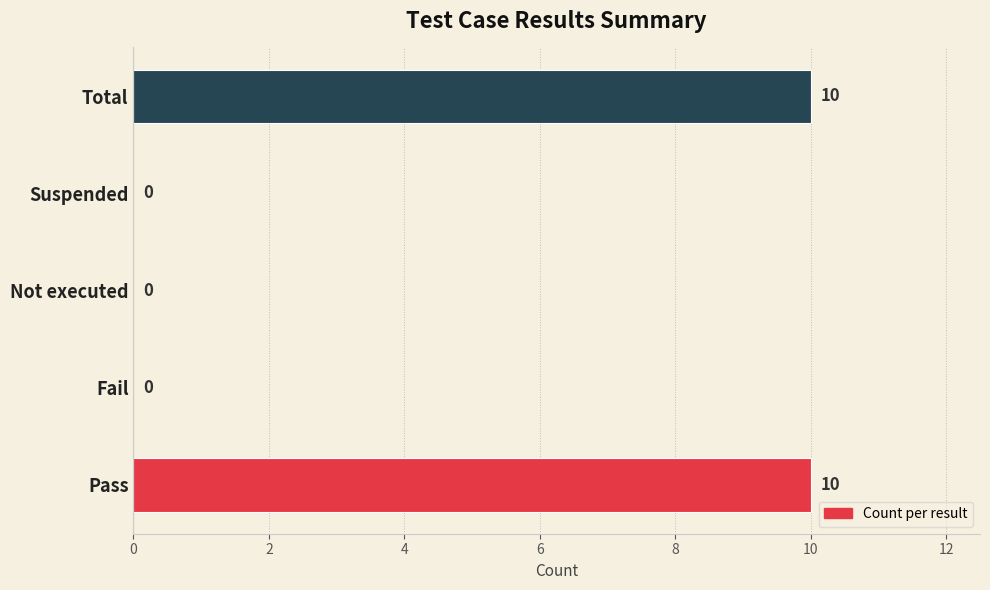

Reading bottom to top, transcribe all the data shown in this chart.

Pass=10	Fail=0	Not executed=0	Suspended=0	Total=10